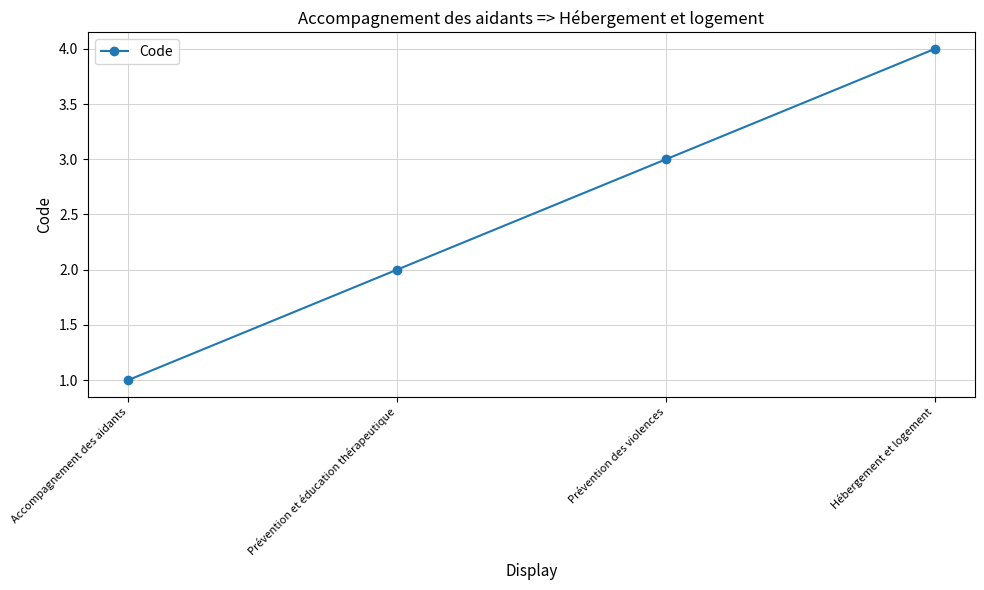

The chart shows a value of 1 at Accompagnement des aidants. True or false?

True